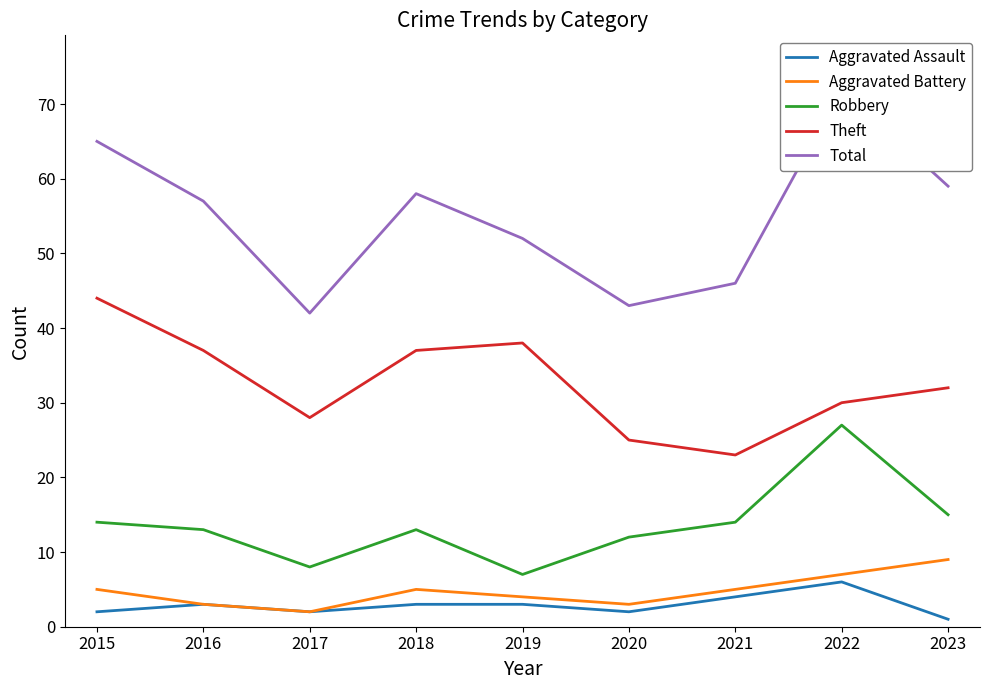

At which category is the sum across all series the highest?

2022